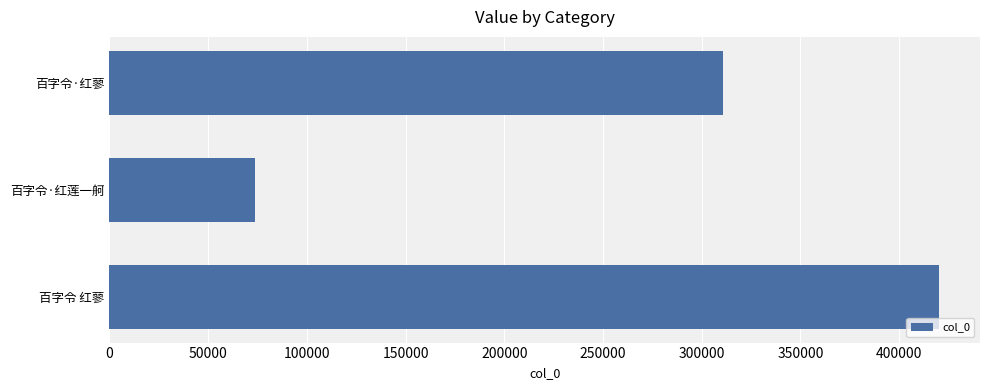

What is the sum of all values?

804512